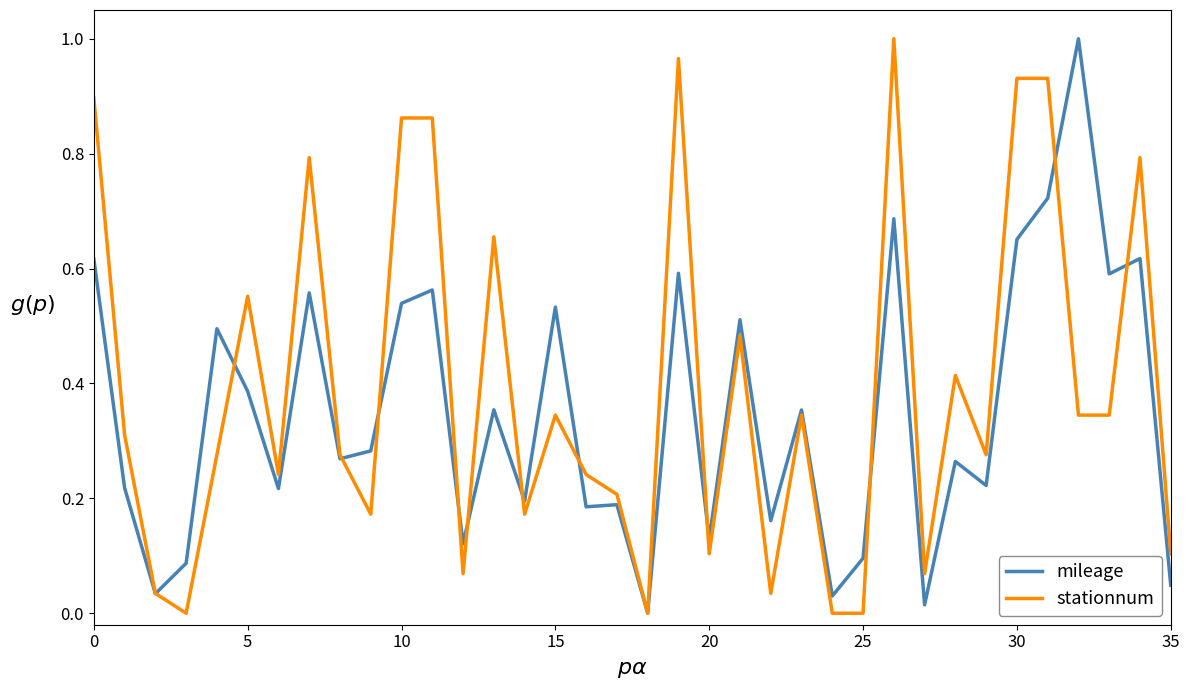

List the series in order of their overall mean, highest first.

stationnum, mileage